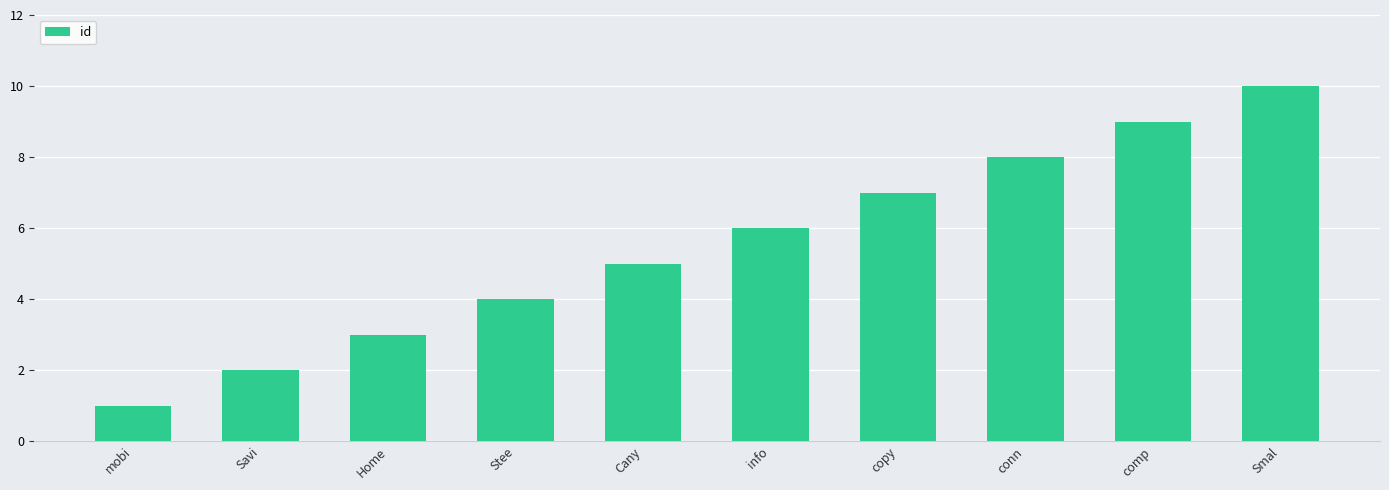

Rank the categories by value from lowest to highest.

mobi, Savi, Home, Stee, Cany, info, copy, conn, comp, Smal